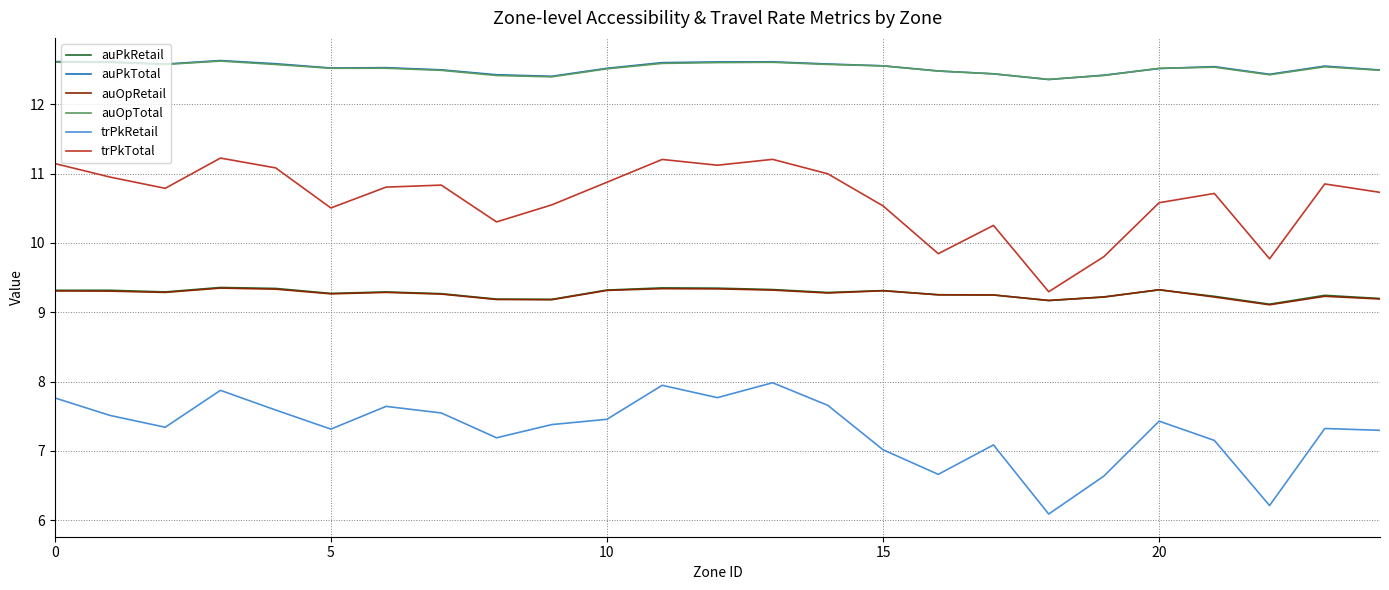

Count the auOpTotal values in the range 12 to 13.

25